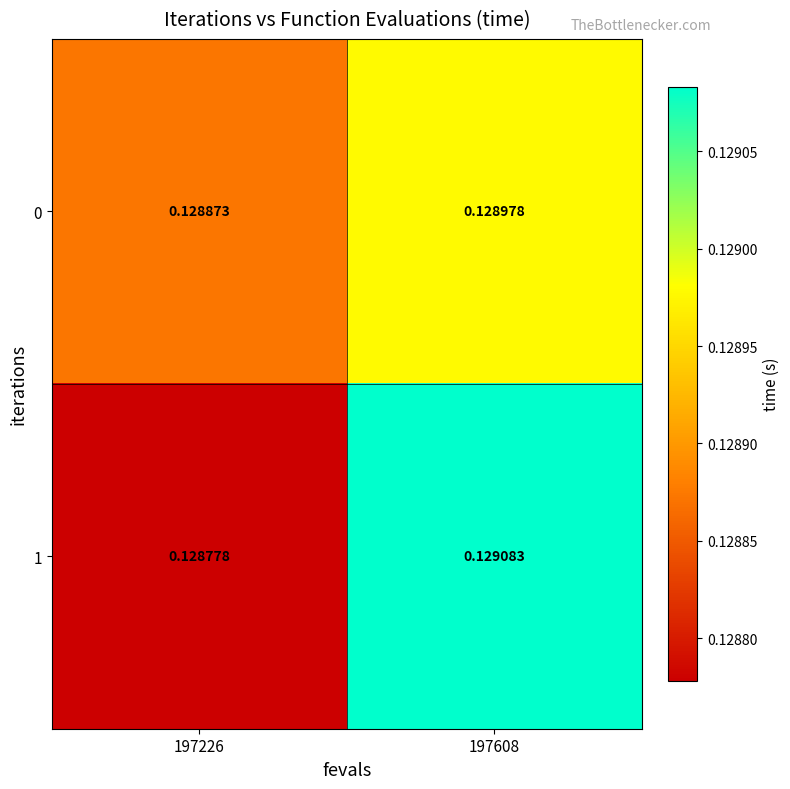

At how many categories does at least one series exceed 0?

2